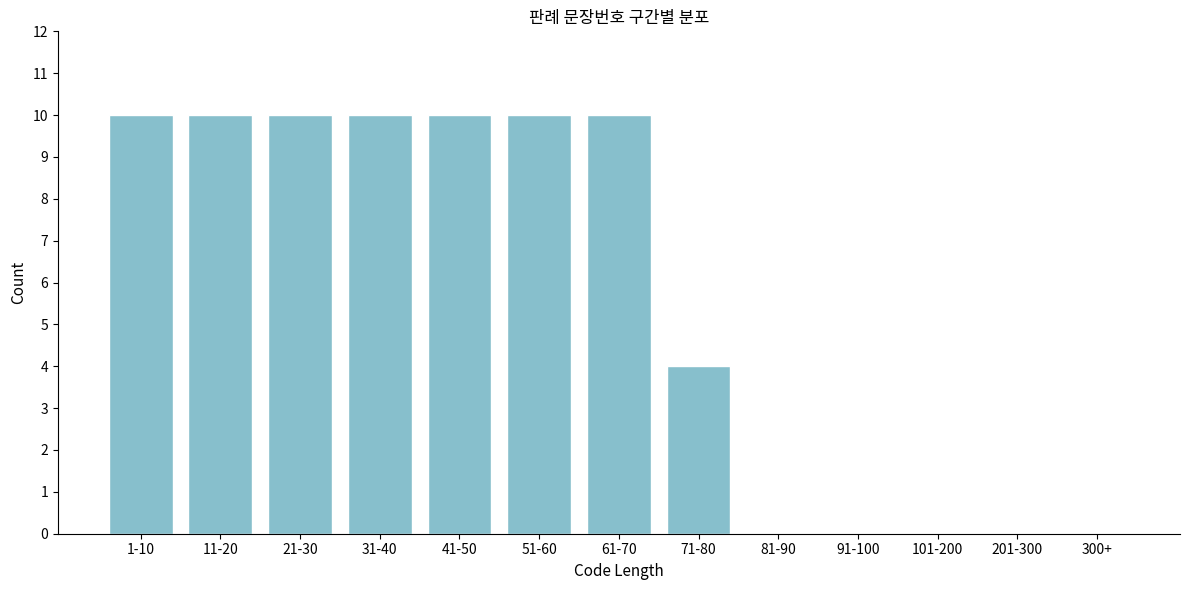

Reading left to right, list all the values displayed in this chart.

1-10=10	11-20=10	21-30=10	31-40=10	41-50=10	51-60=10	61-70=10	71-80=4	81-90=0	91-100=0	101-200=0	201-300=0	300+=0